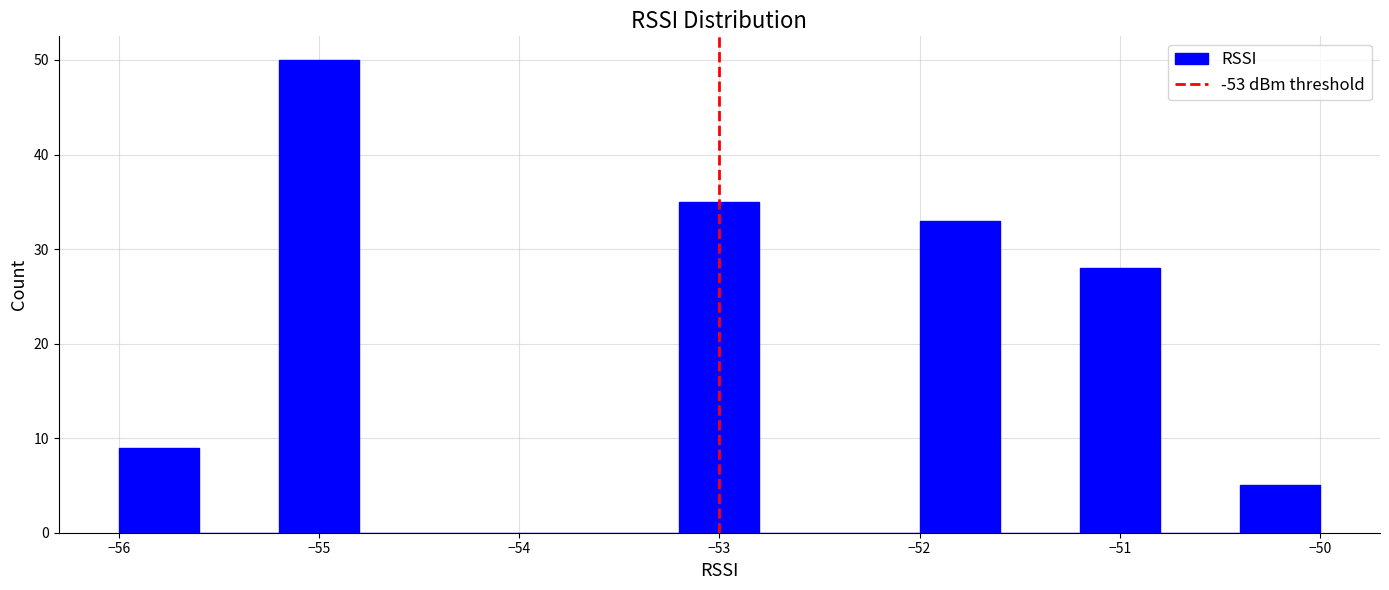

Over which range of the x-axis is the bar tallest?

-55.2 to -54.8